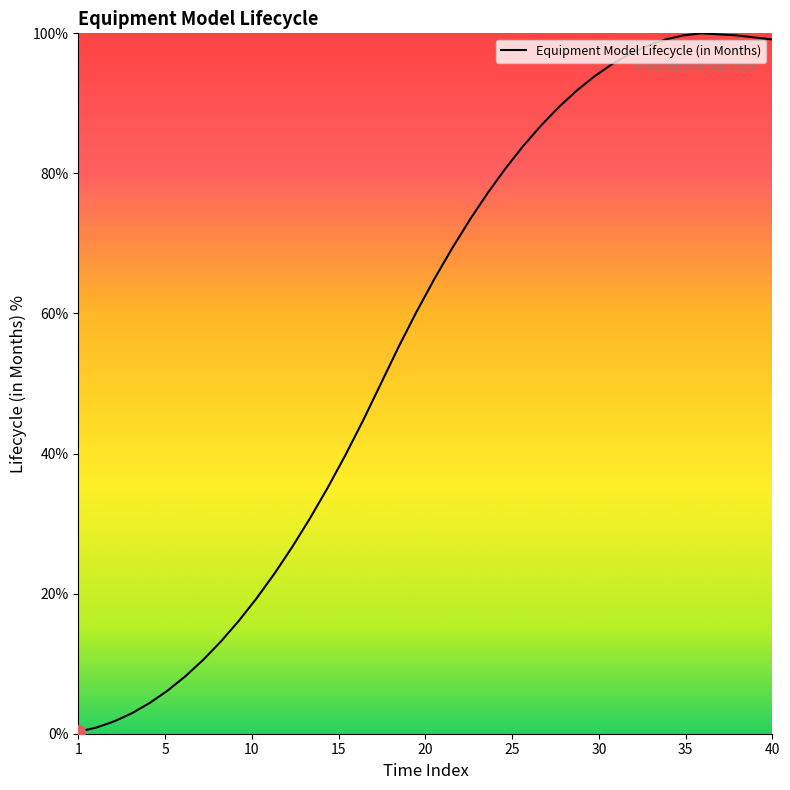

How many values are below 64?

20